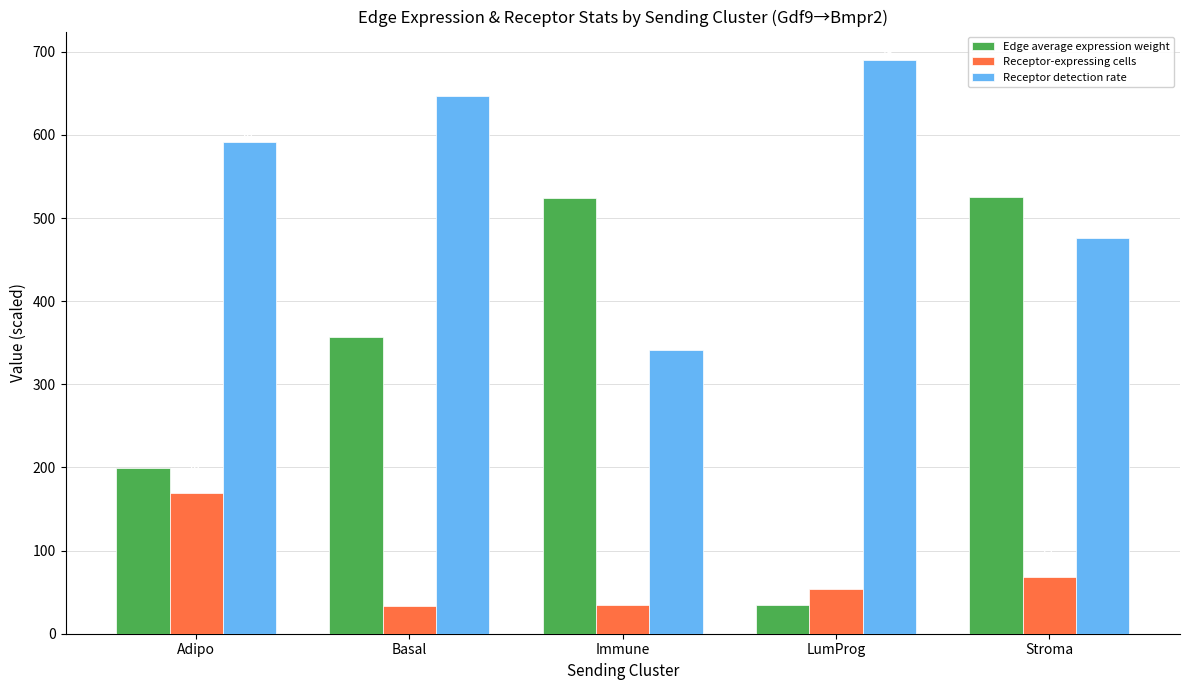

What is the difference between the Receptor-expressing cells values at LumProg and Immune?

19.6